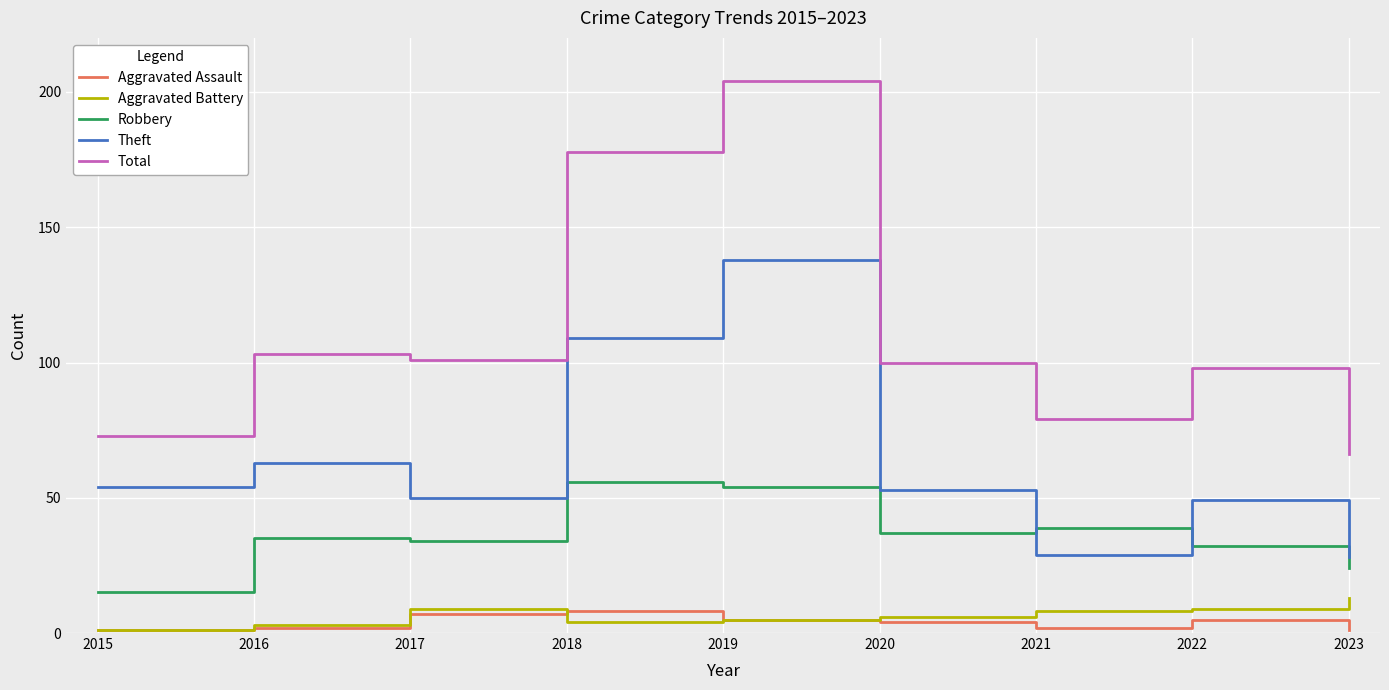

What is the maximum value for Robbery?

56